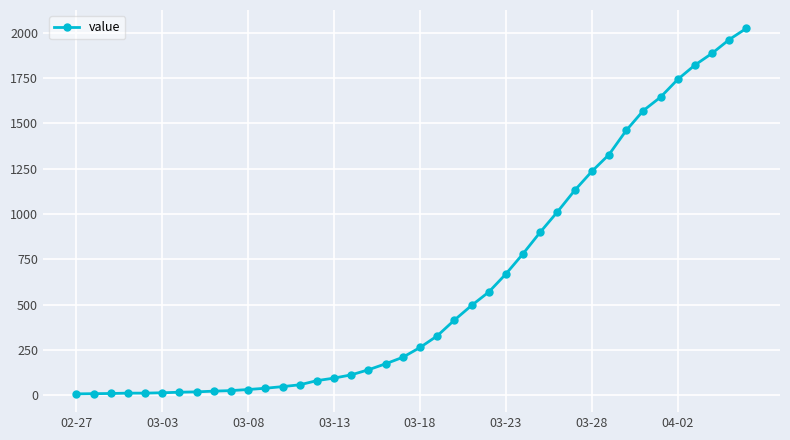

What is the difference between the second highest and minimum values?

1956